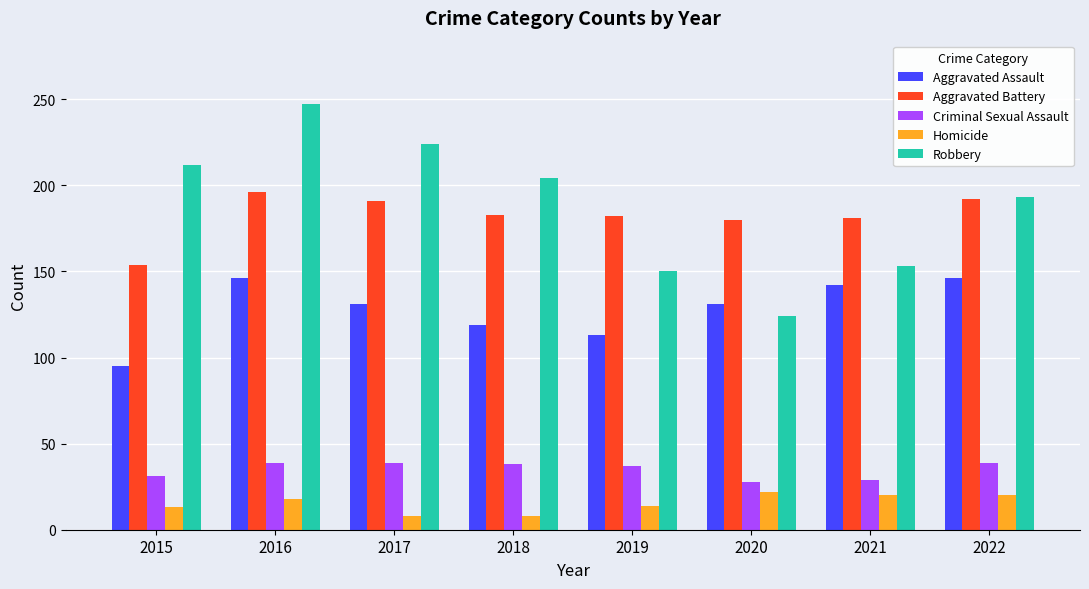

At which category is the sum across all series the highest?

2016